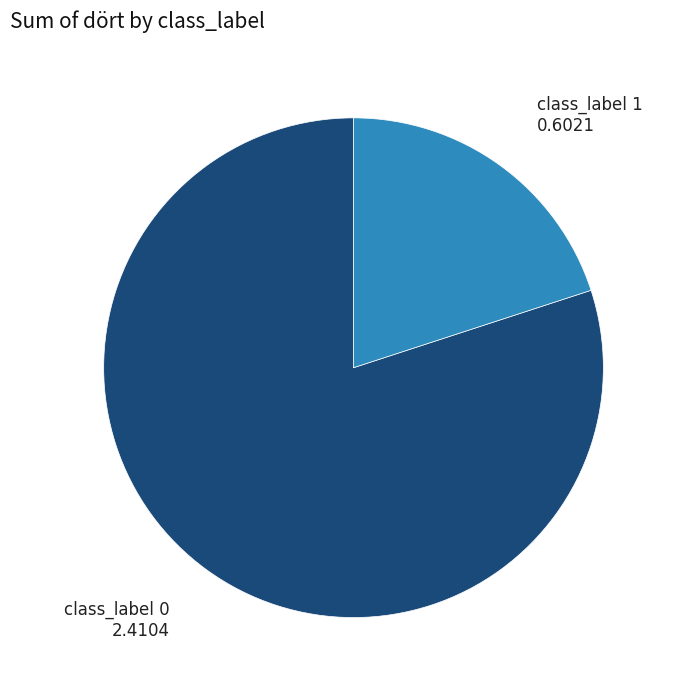

Is there a majority slice in this chart?

Yes